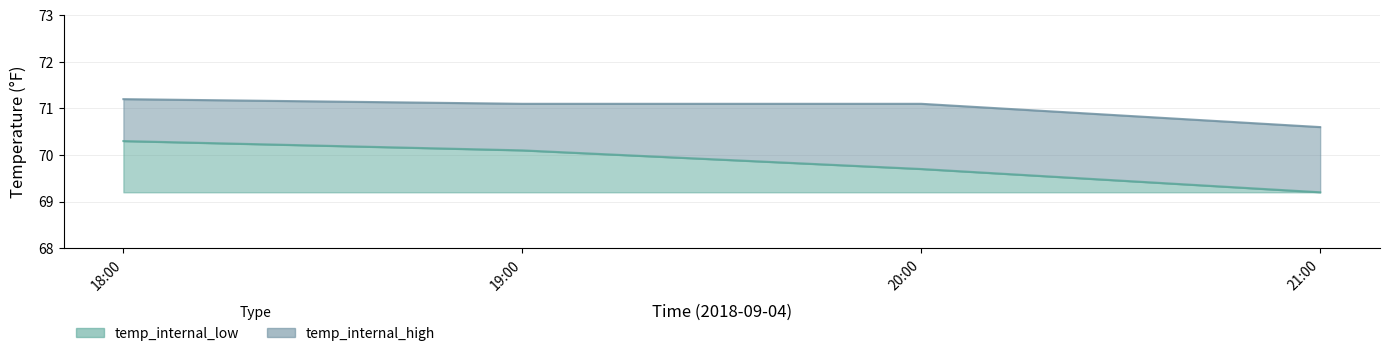

Which series has the largest total across all categories?

temp_internal_high